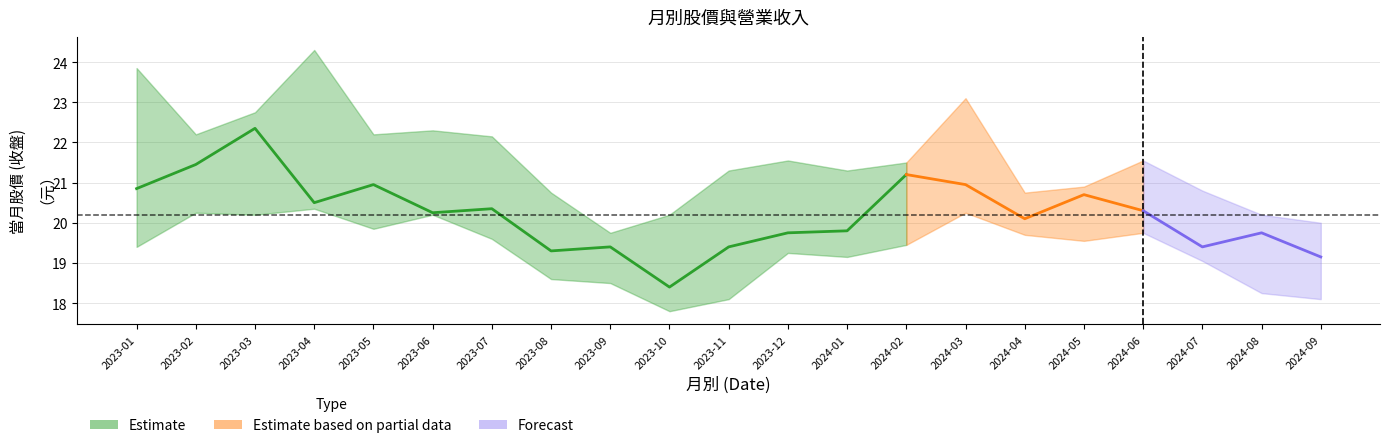

True or false: 營業收入 and 最低 intersect in this chart.

False